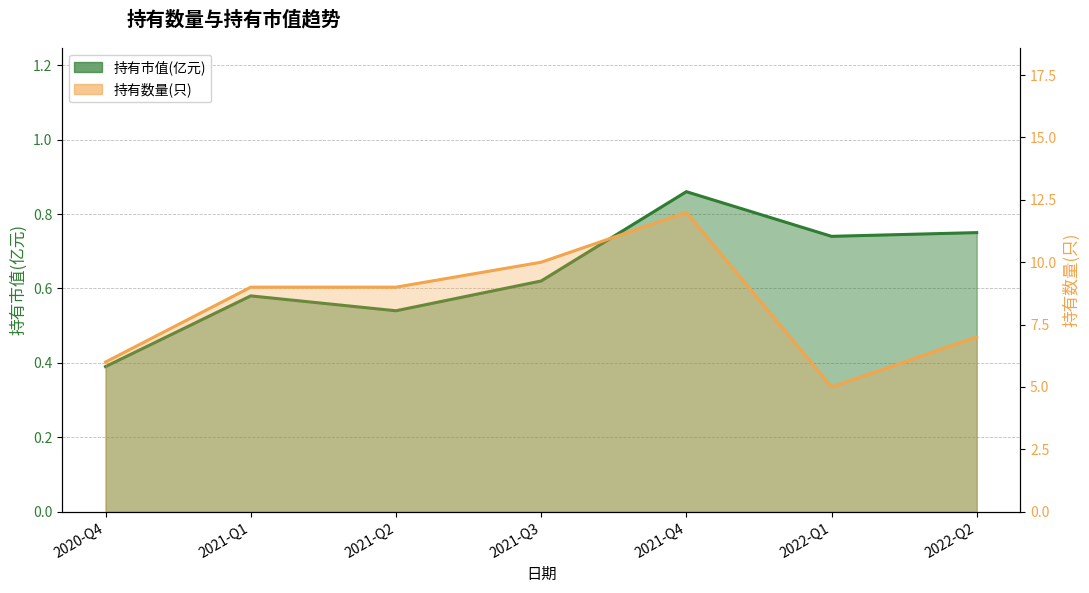

The value of 持有数量(只) at 2022-Q2 is 2.7. True or false?

False